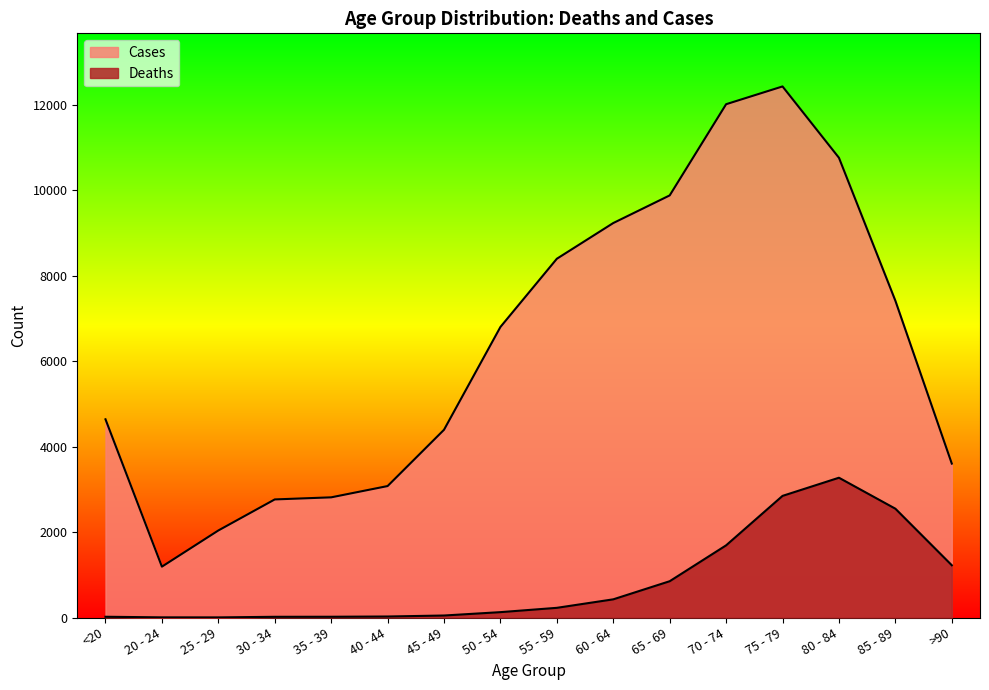

How many data points in Deaths are less than 227?

8